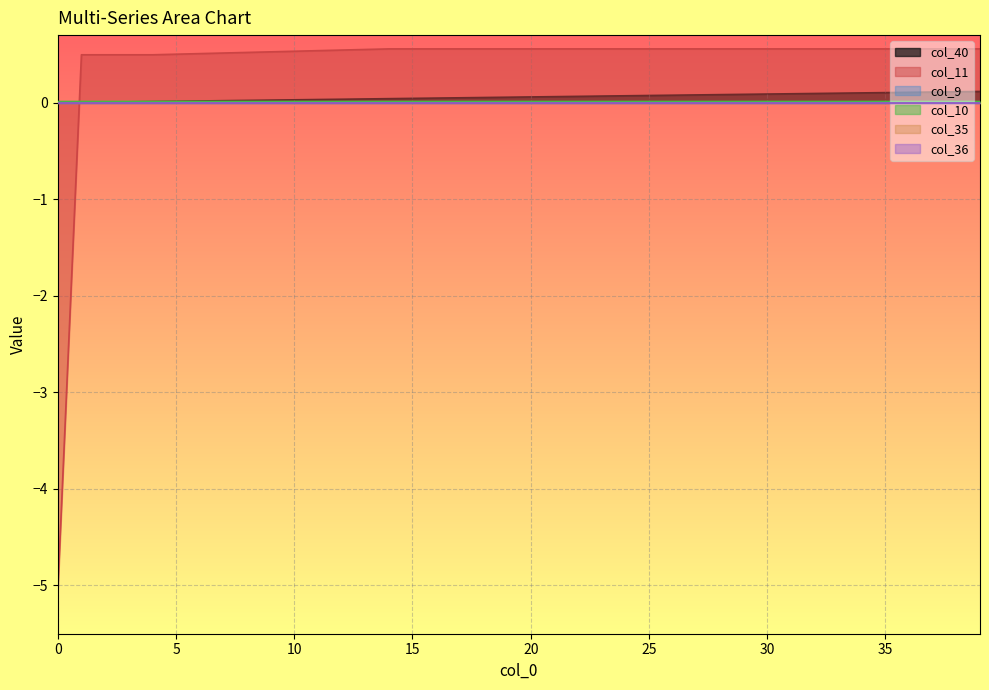

True or false: col_10 has more than 1 interior local peaks.

False